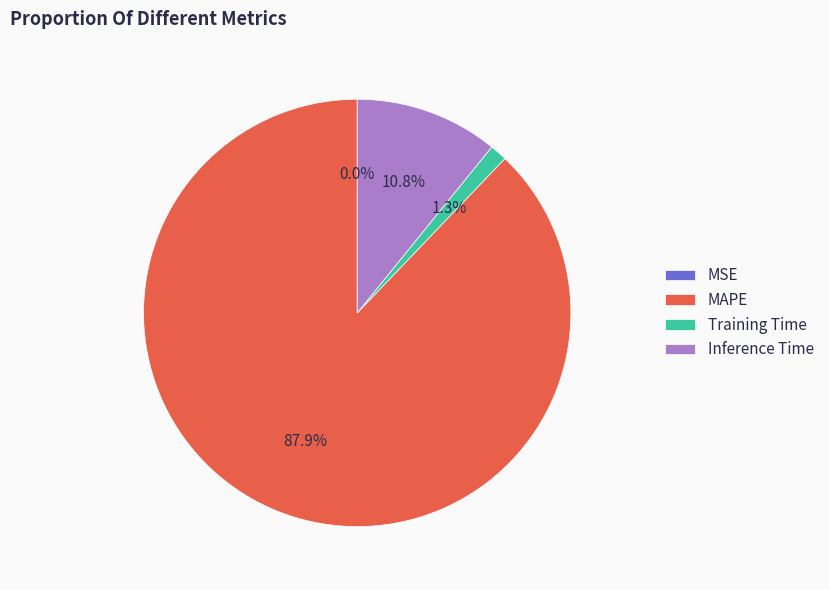

Does MAPE account for over 50% of the chart?

Yes